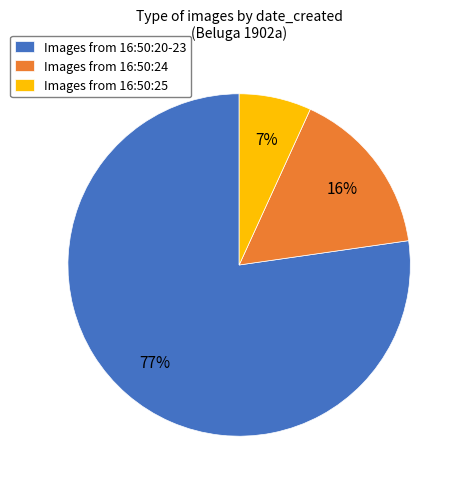

What is the majority slice?

Images from 16:50:20-23